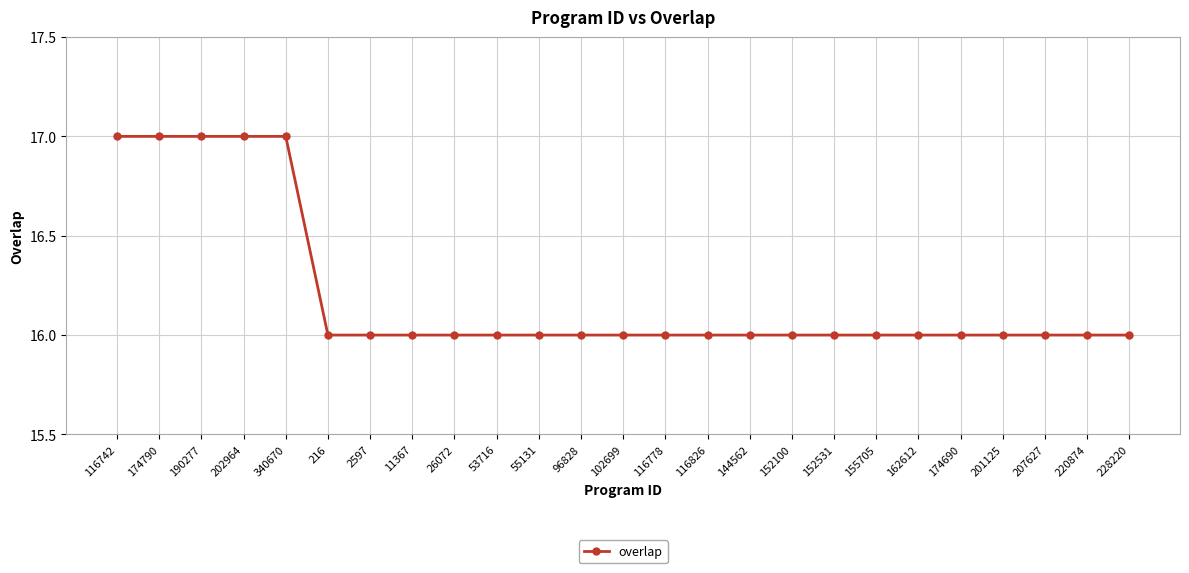

What is the minimum value shown in the chart?

16